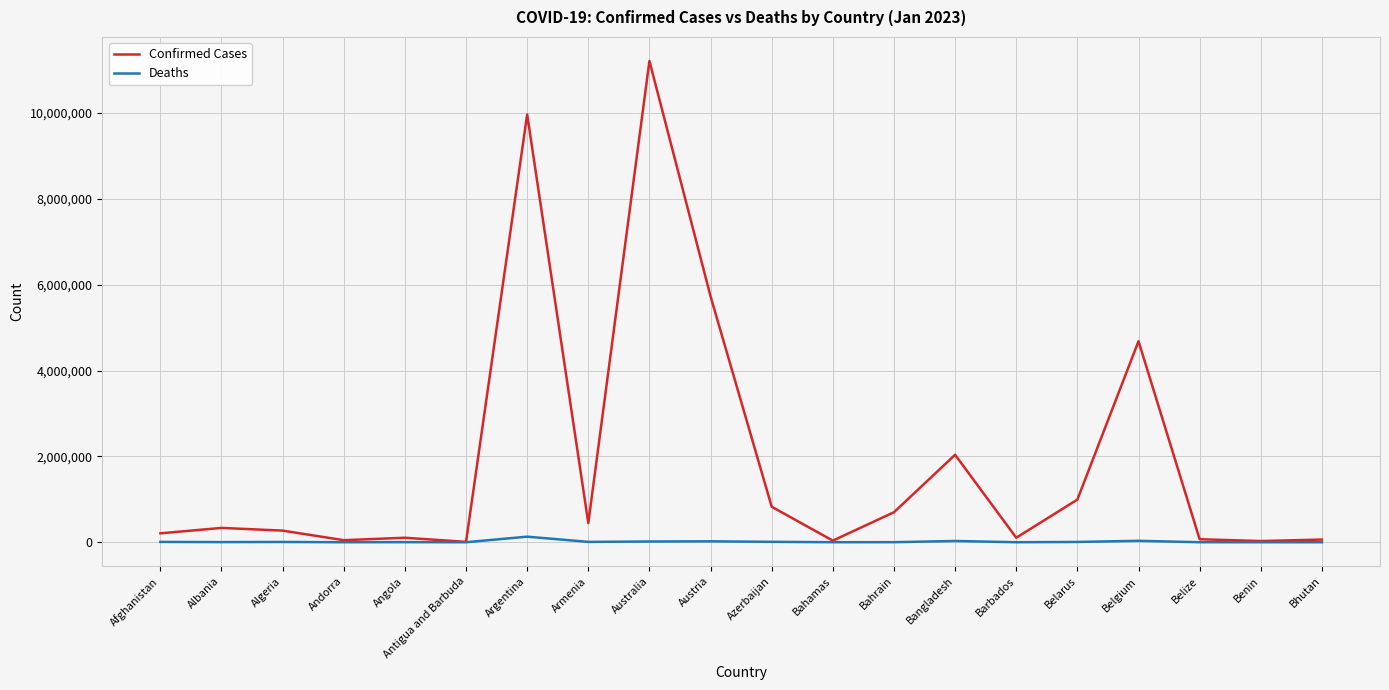

Which series has the largest total across all categories?

Confirmed Cases